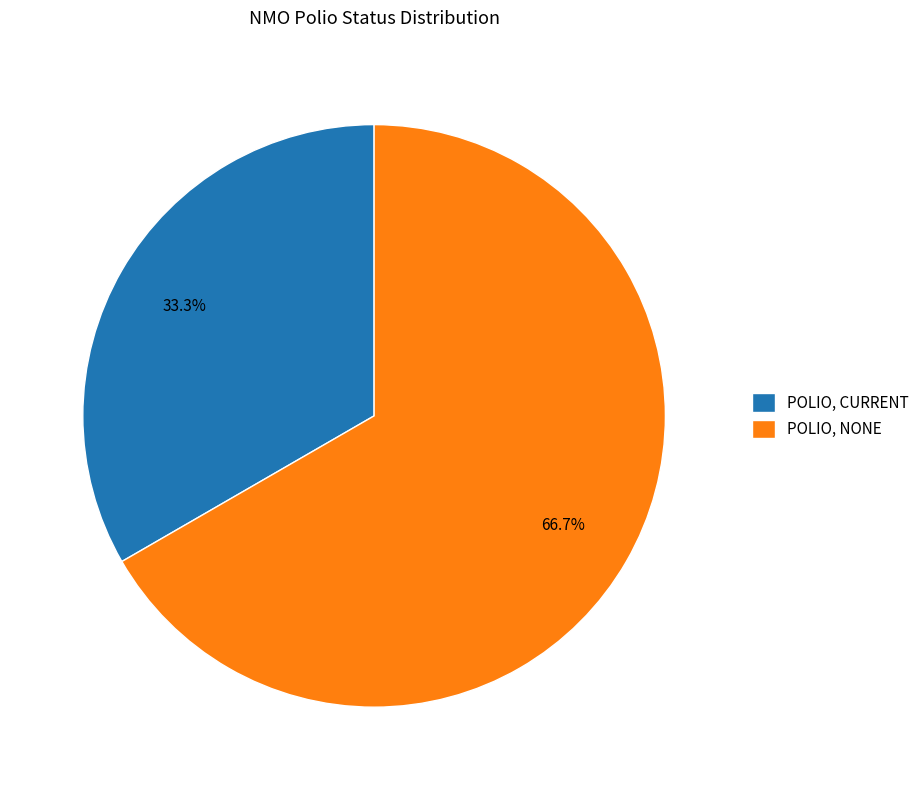

Is it true that POLIO, CURRENT is 24% of the pie?

False